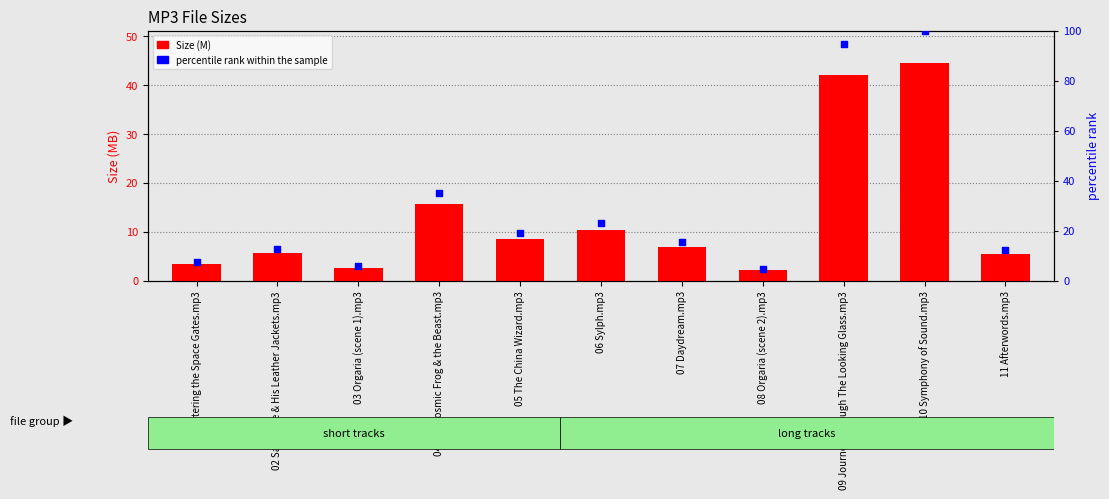

Which series has the widest spread of Y values?

percentile rank within the sample